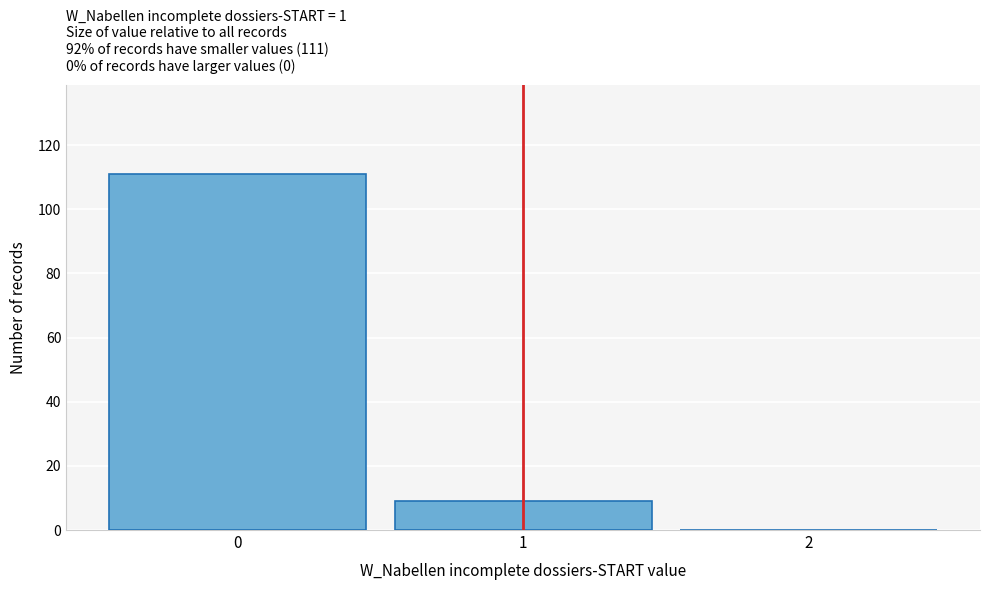

Reading left to right, transcribe all the data shown in this chart.

0=111	1=9	2=0